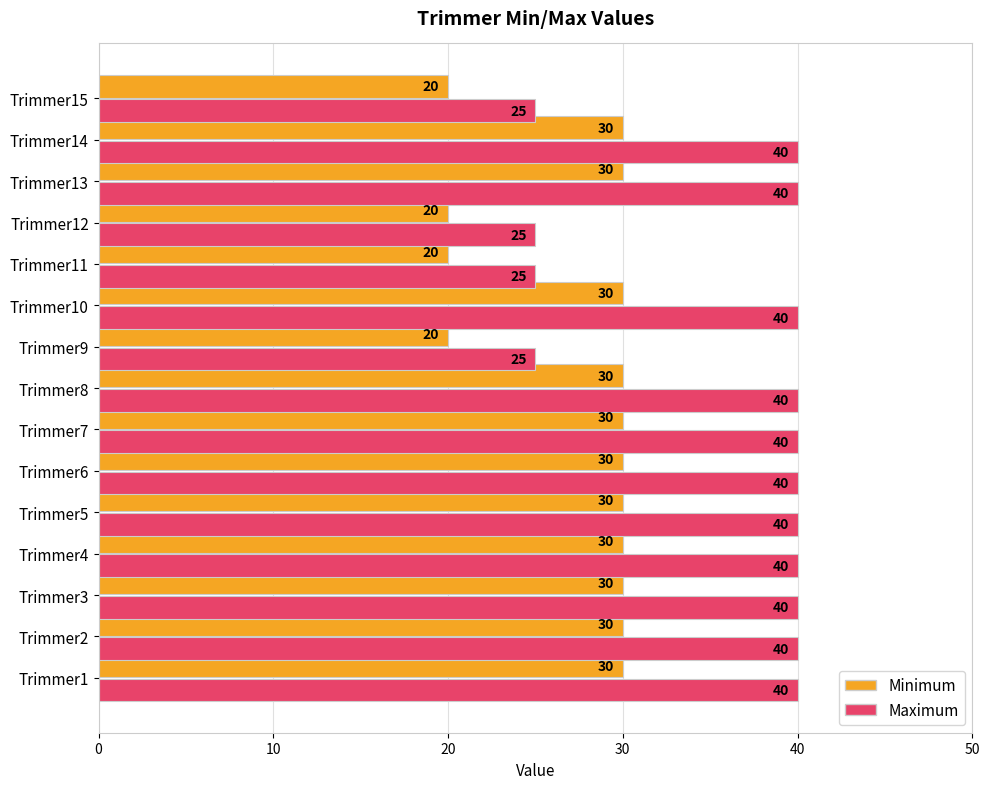

Read the Minimum value at Trimmer3.

30